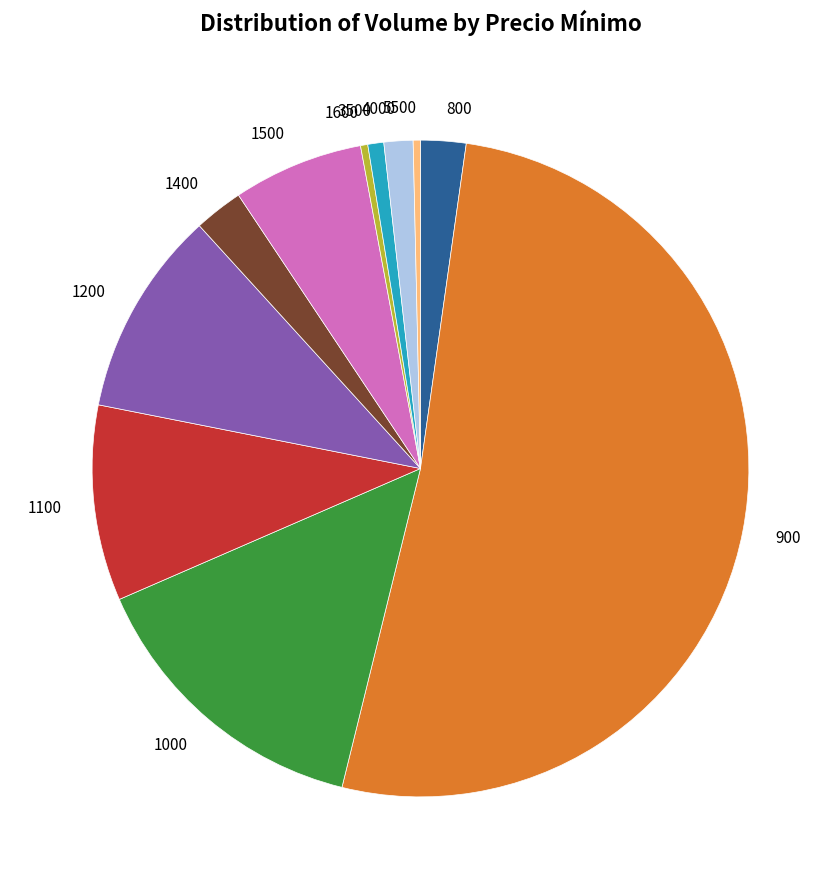

Is there a majority slice in this chart?

Yes